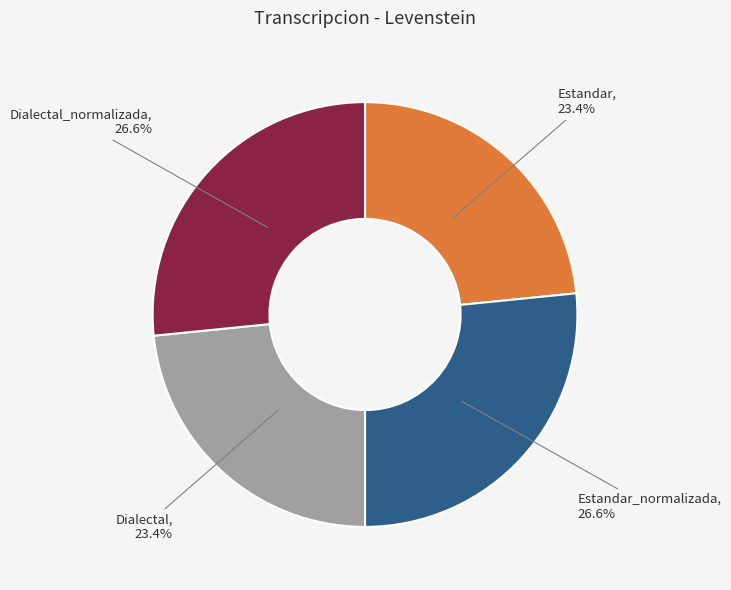

To the nearest percent, what is the combined percentage of Estandar_normalizada and Dialectal?

50%